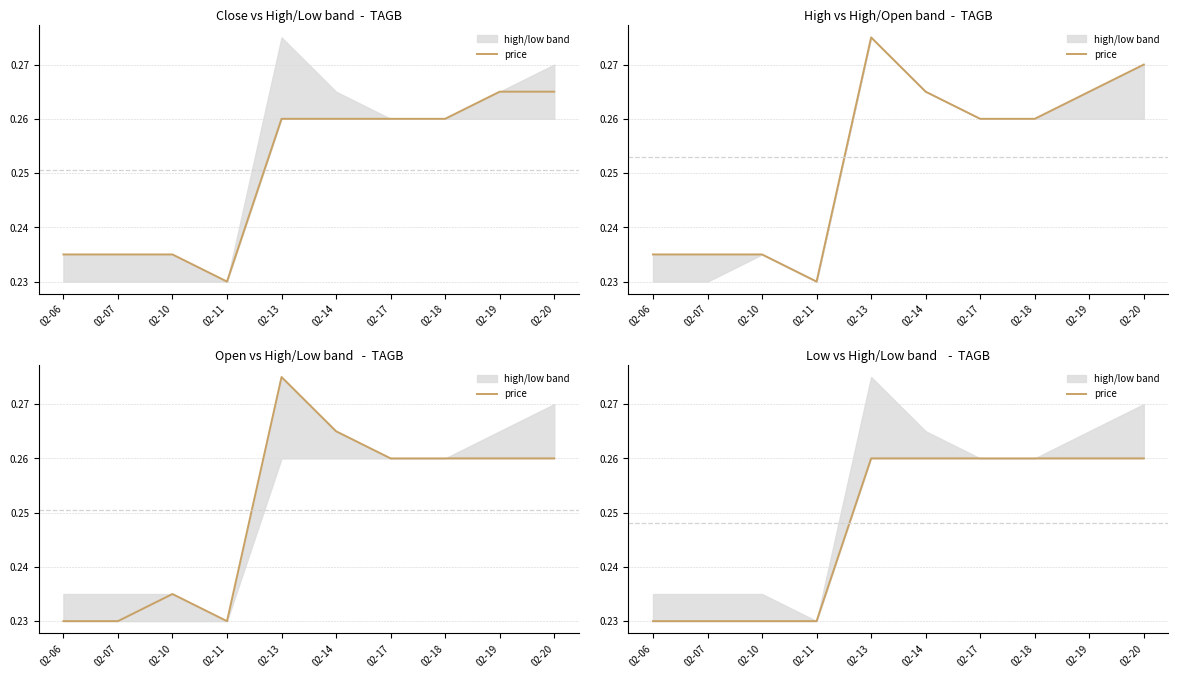

What is the sum of the values at 02-19 and 02-20?

0.5